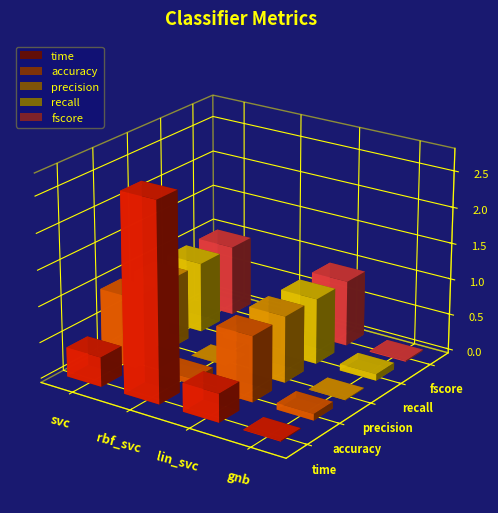

Reading right to left, extract all data points from this chart.

time: 0.0	0.4	2.7	0.4
accuracy: 0.1	0.9	0.1	1.0
precision: 0.0	0.9	0.0	1.0
recall: 0.1	0.9	0.1	1.0
fscore: 0.0	0.9	0.0	1.0